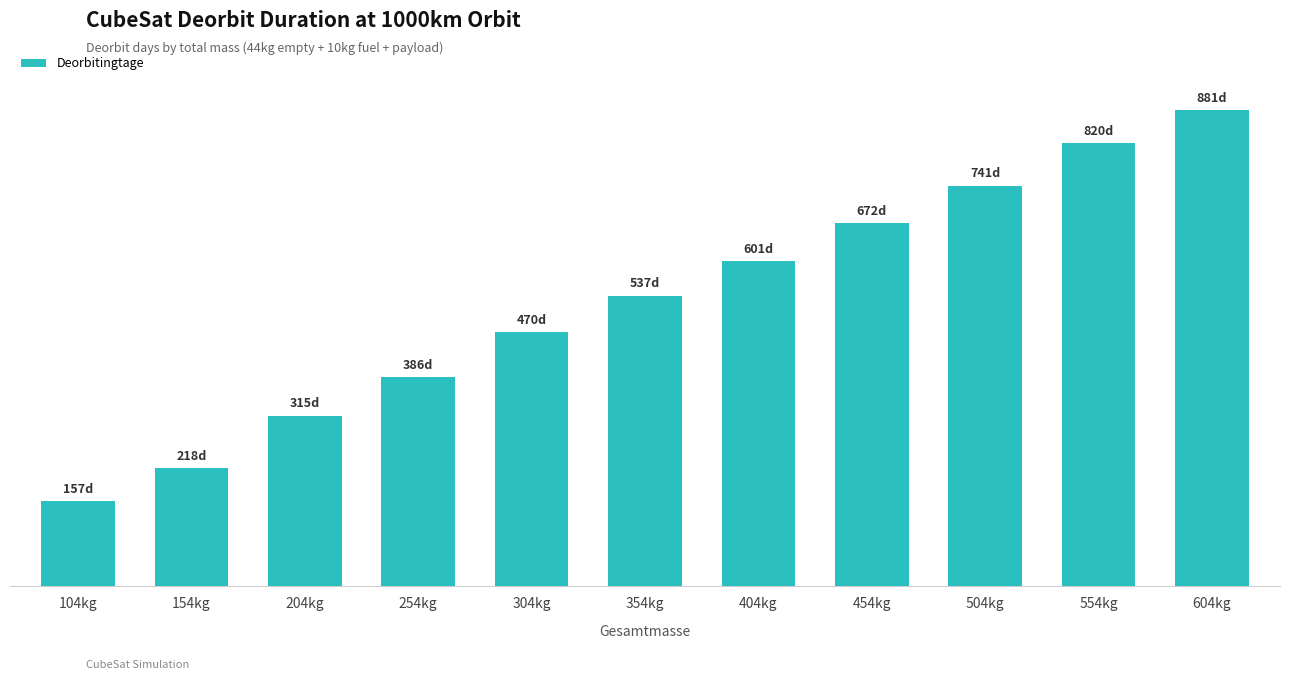

Which has a higher value, 504kg or 154kg?

504kg